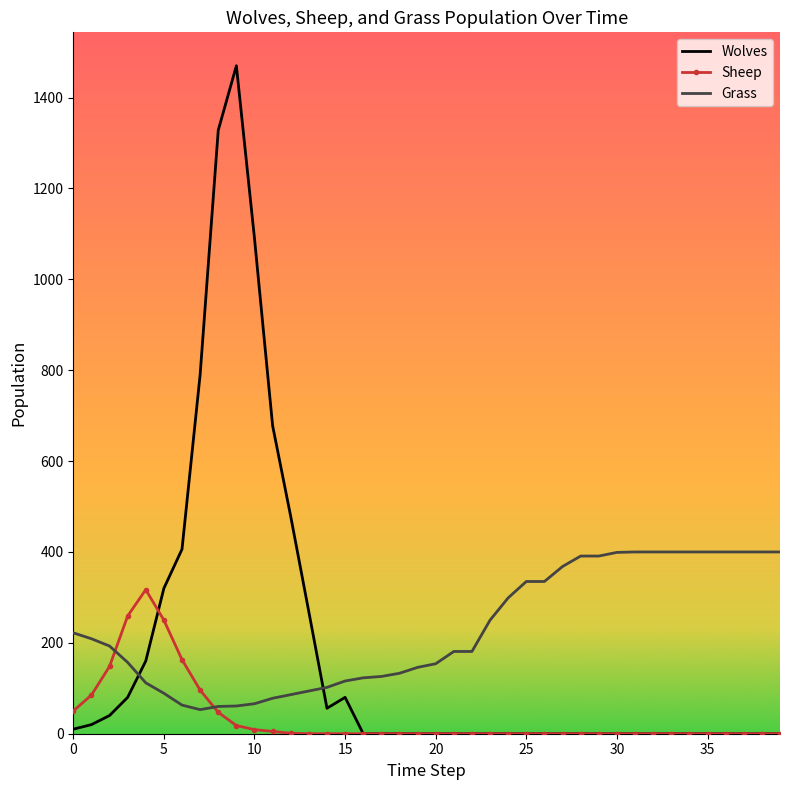

What is the average value of the Sheep series?

36